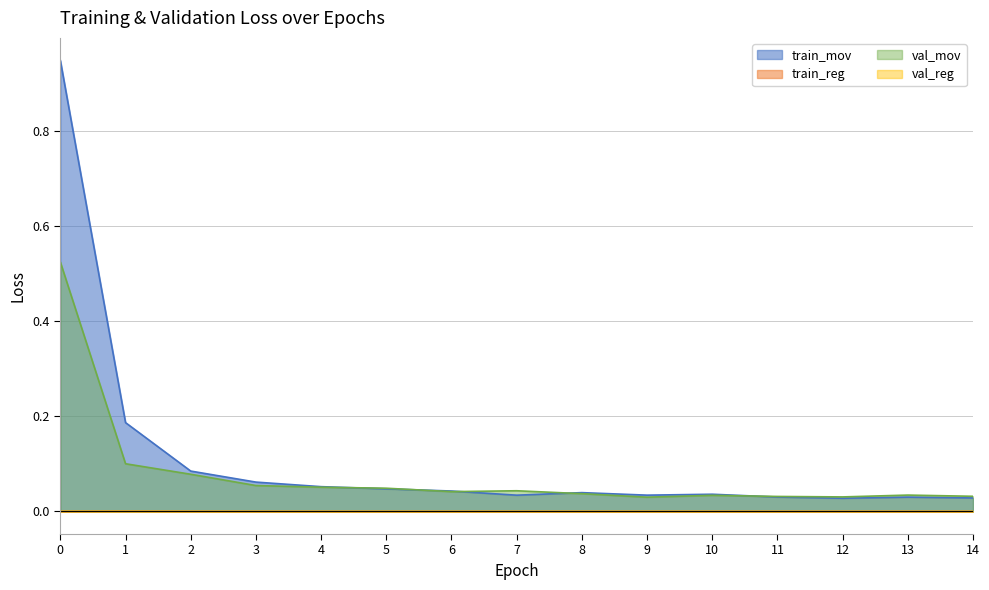

True or false: train_mov and train_reg cross at least once.

False